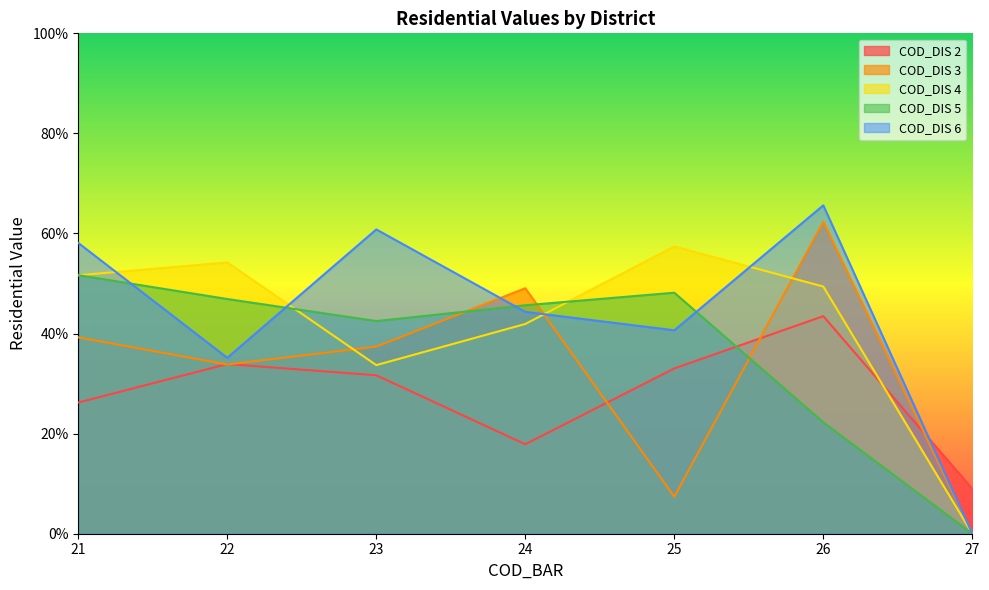

What is the value of the COD_DIS 4 point at the 2nd from the left?

54.2